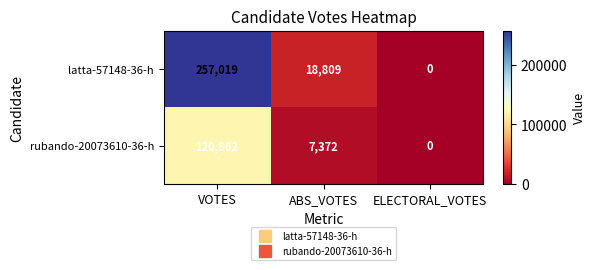

What is the difference between the highest and lowest values at ABS_VOTES?

11437